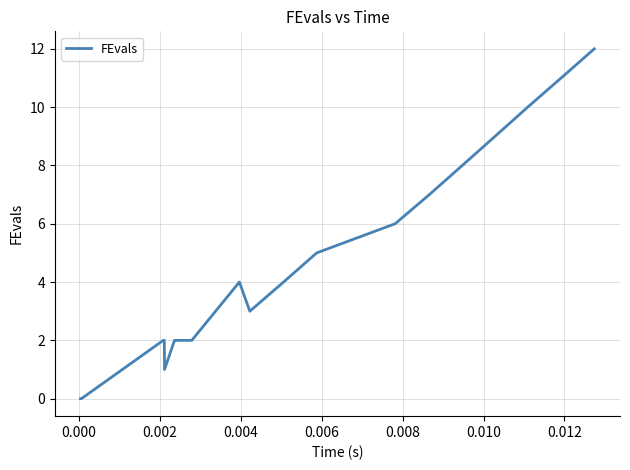

What is the greatest value displayed?

12